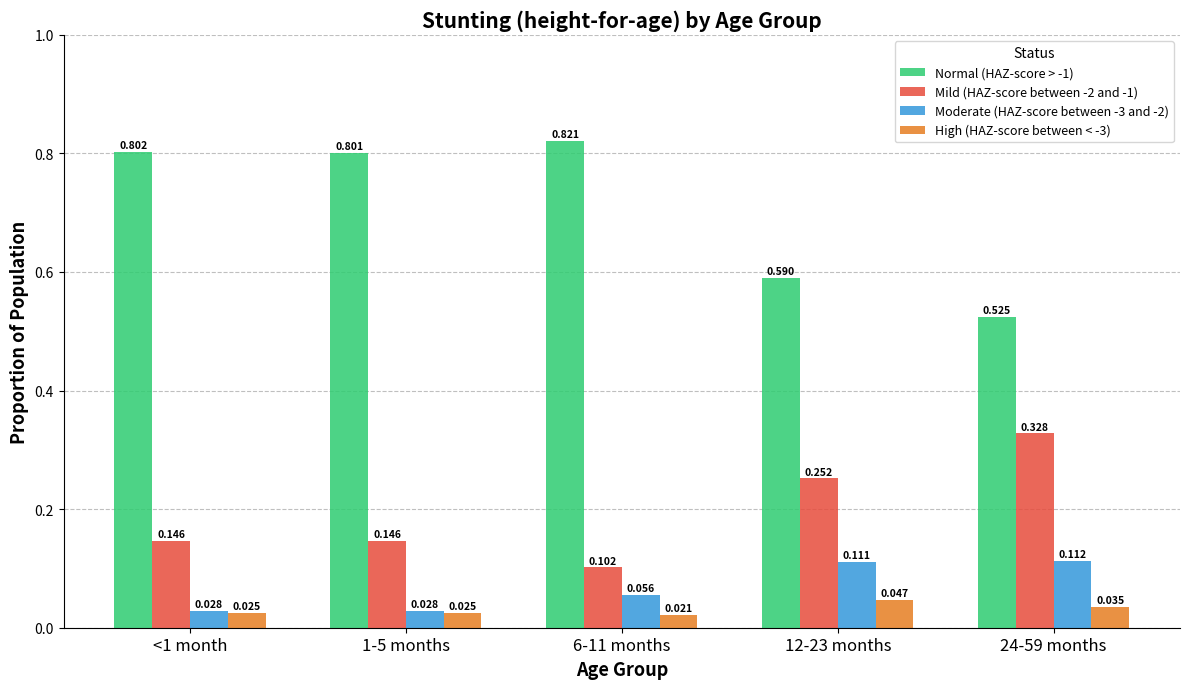

At which category is the sum across all series the highest?

<1 month